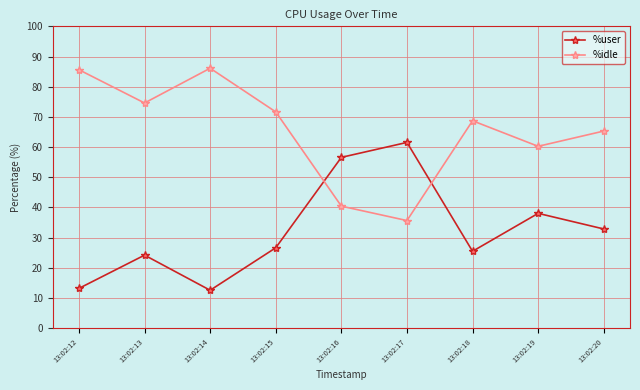

True or false: %idle has a value of 86.1 at 13:02:14.

True